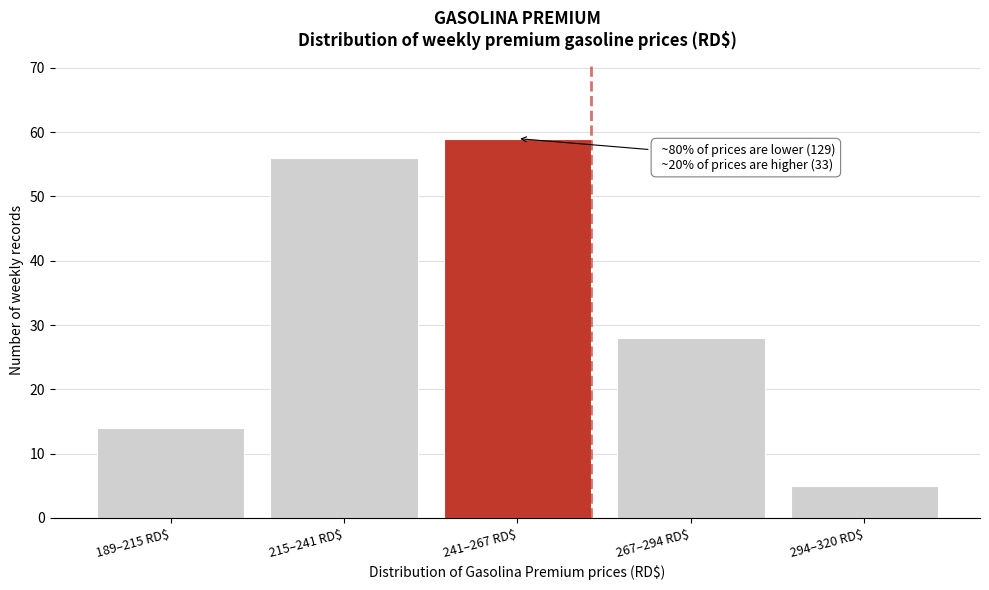

At which category does the chart reach its peak across all series?

241–267 RD$